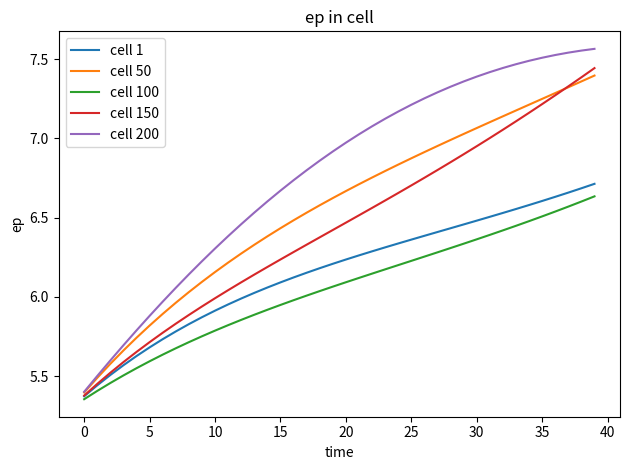

List the series in order of their overall mean, lowest first.

cell 100, cell 1, cell 150, cell 50, cell 200